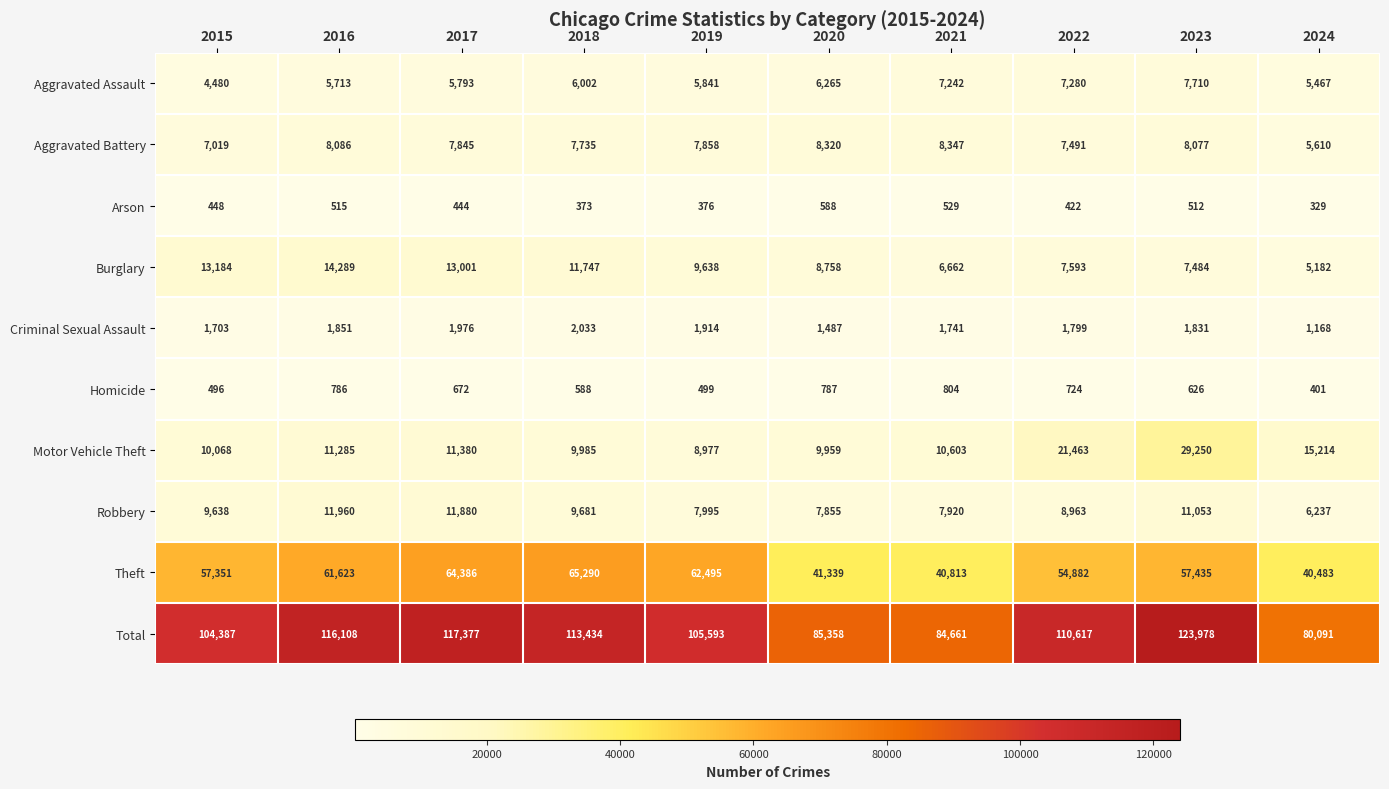

What is the total value across all series at 2024?

160182